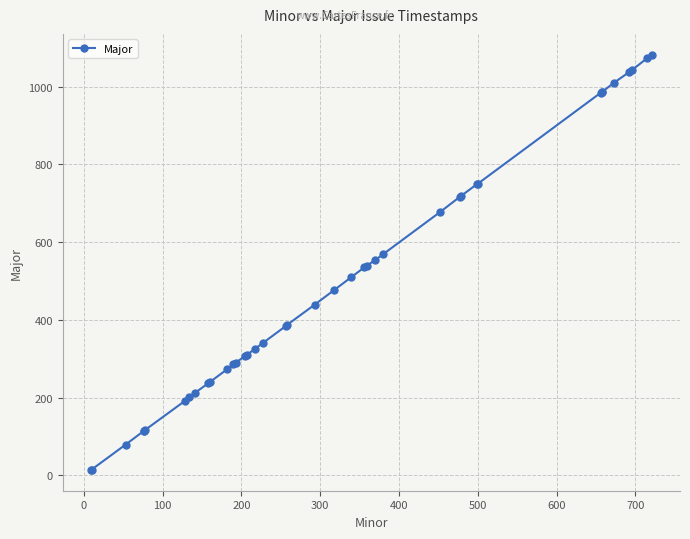

Is this an area chart (filled region under the line)?

No